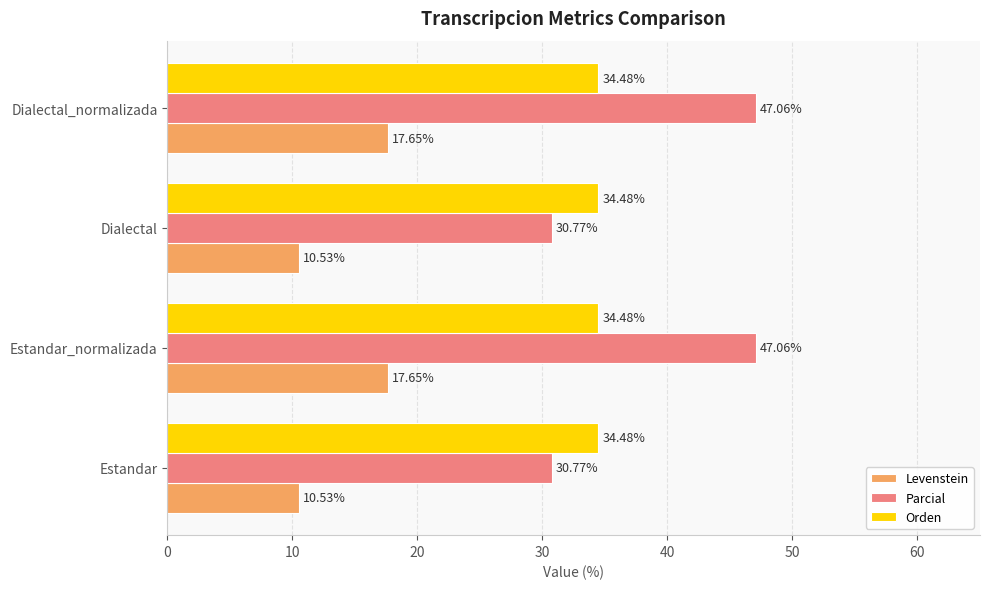

List the series in order of their overall mean, highest first.

Parcial, Orden, Levenstein